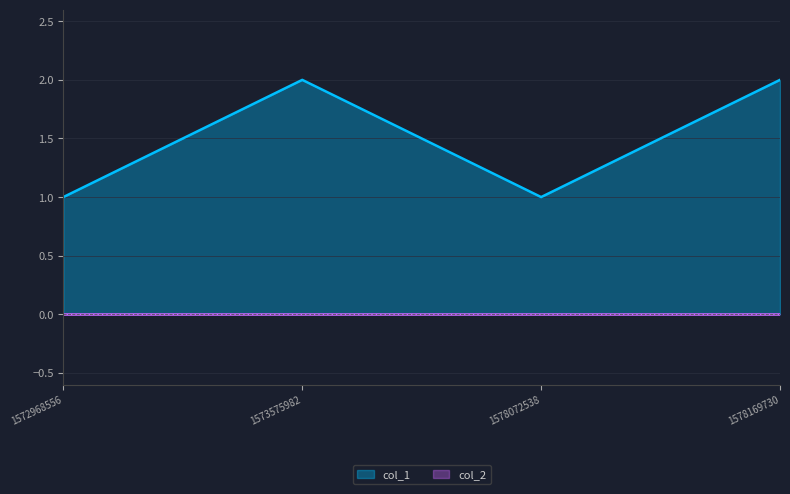

What is the greatest value displayed?

2